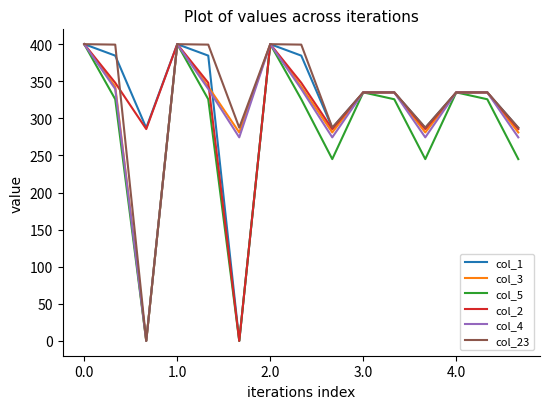

What is the difference between the maximum and second lowest values in the col_5 series?

400.0